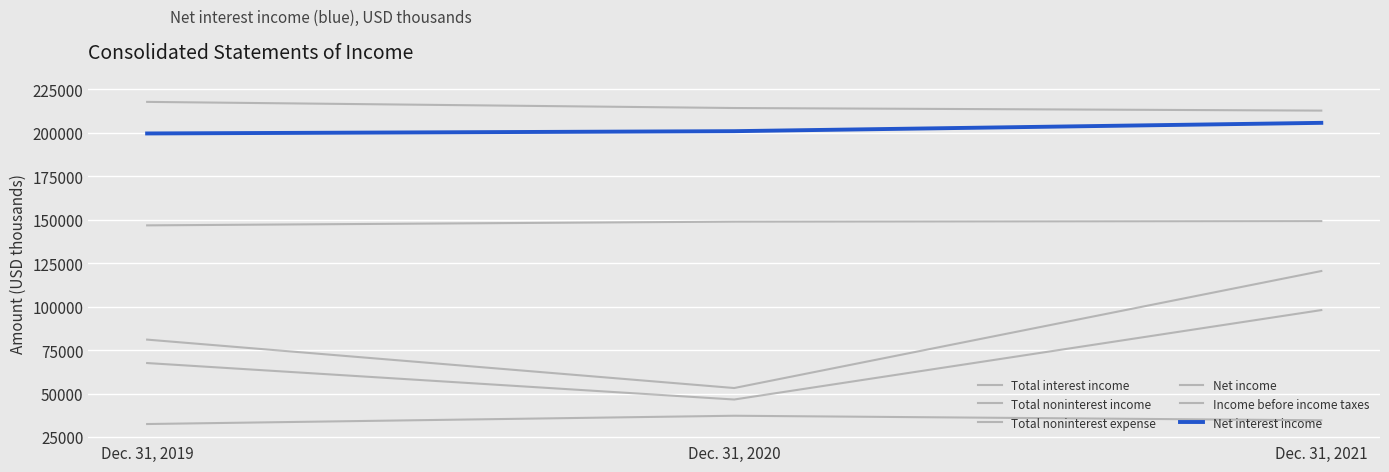

Reading left to right, extract all data points from this chart.

Total interest income: 217850	214320	212831
Total noninterest income: 32462	37229	34615
Total noninterest expense: 146788	148940	149269
Net income: 67557	46570	98035
Income before income taxes: 81045	53180	120507
Net interest income: 199682	200997	205789